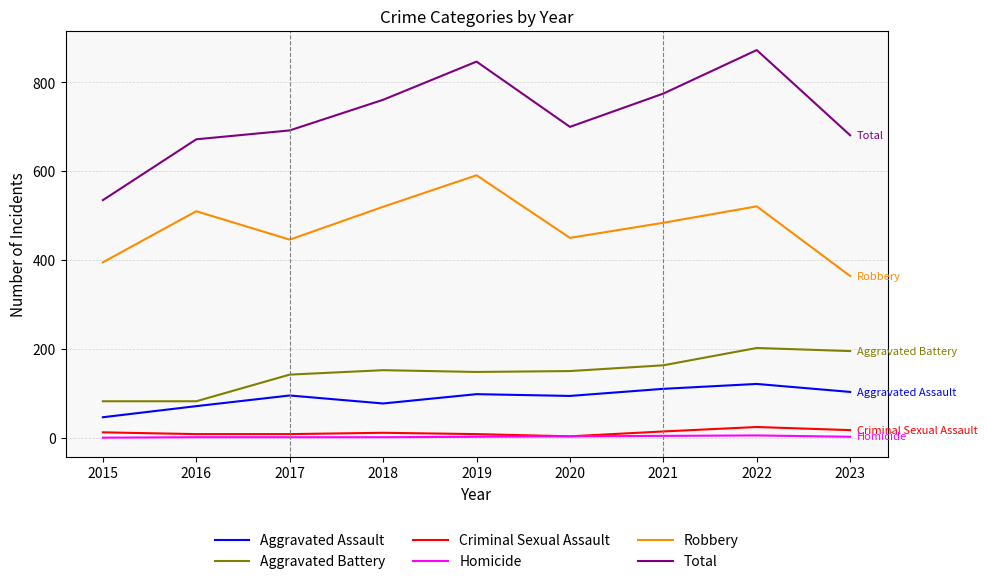

The Aggravated Battery series shows 237 at 2017. True or false?

False